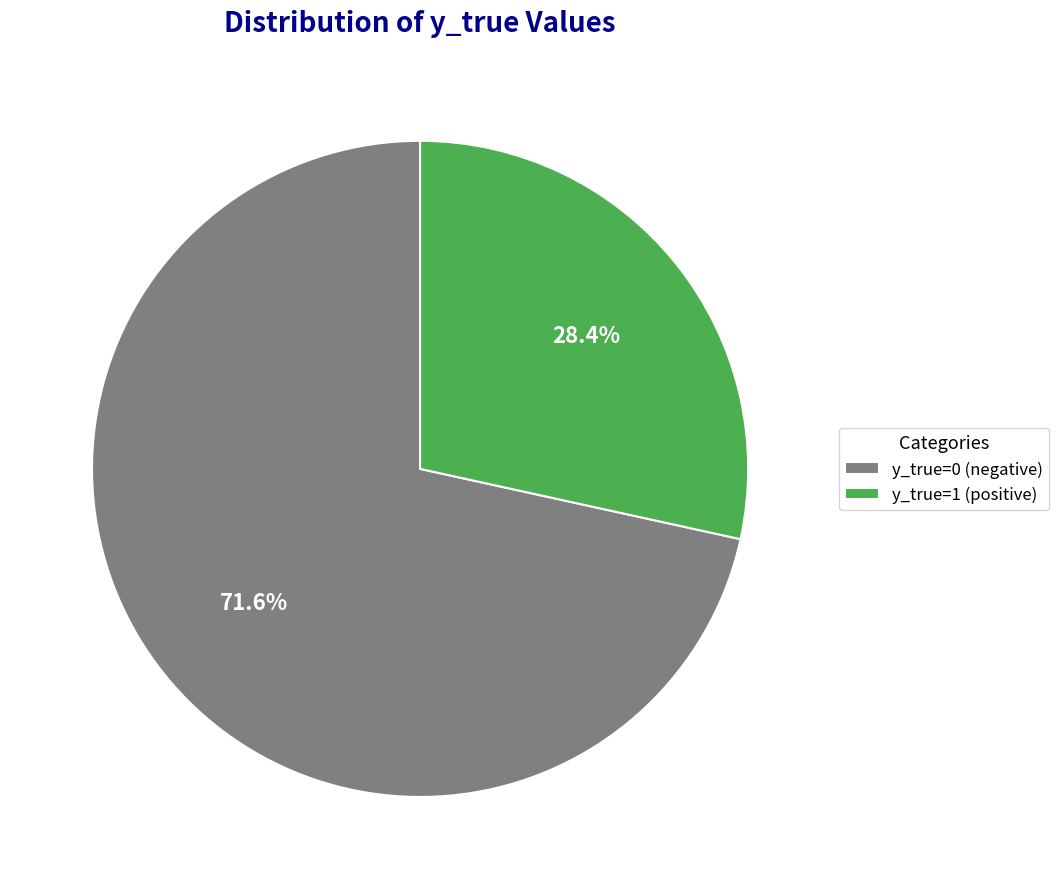

To the nearest percent, what percentage of the pie is y_true=0?

72%